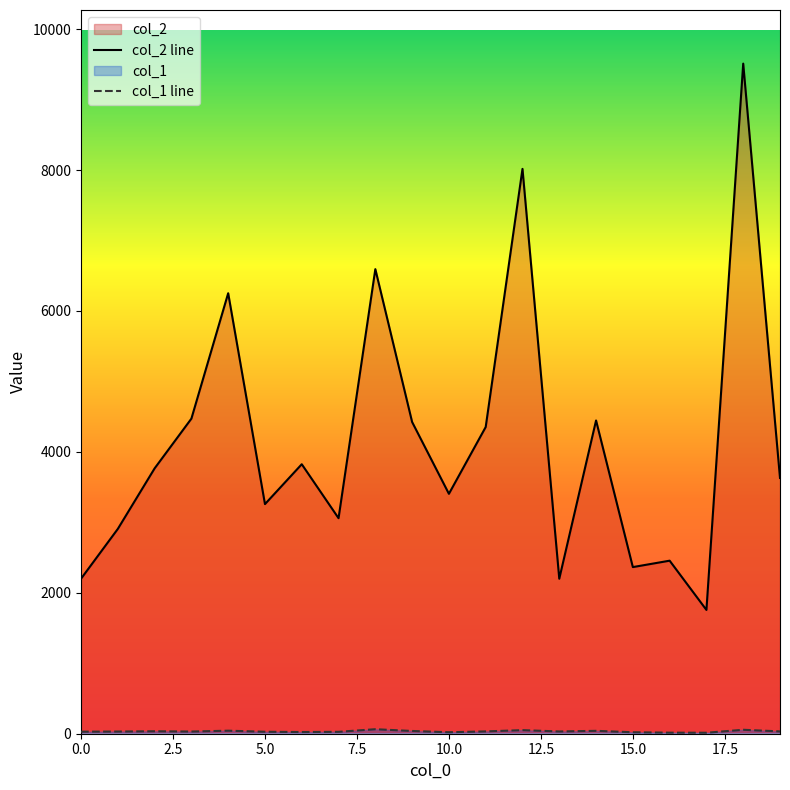

Which series has the largest range (max minus min)?

col_2 line